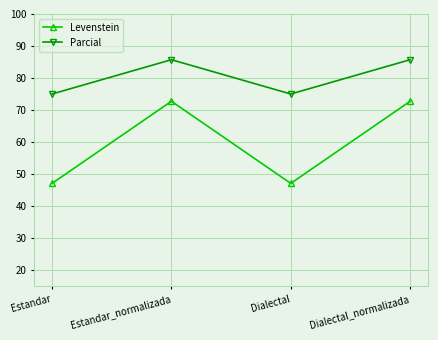

The value of Parcial at Dialectal_normalizada is 85.7. True or false?

True